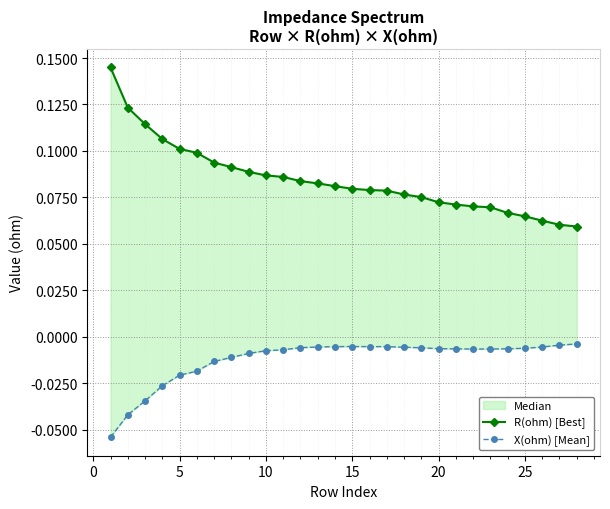

Count the R(ohm) [Best] values in the range 0 to 1.

28